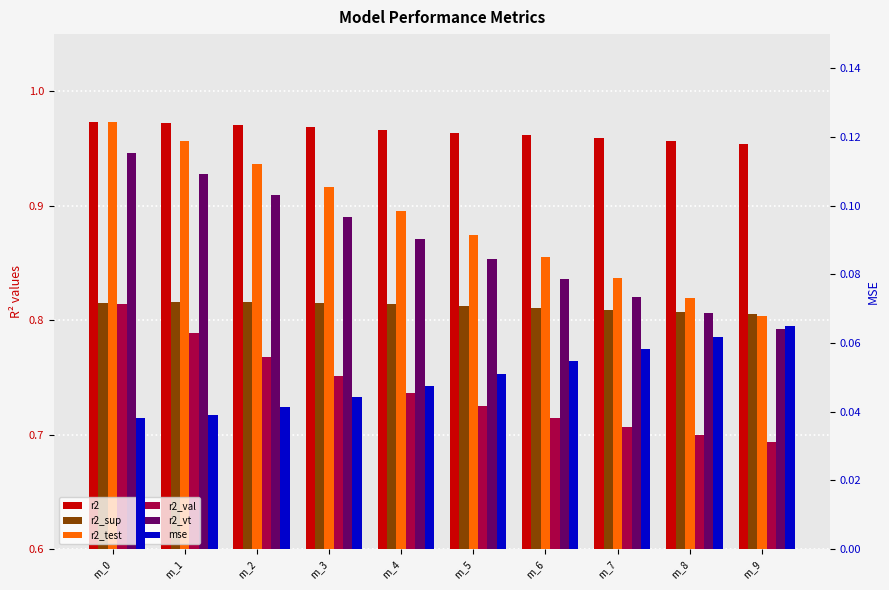

The value of r2 at m_7 is 0.2. True or false?

False